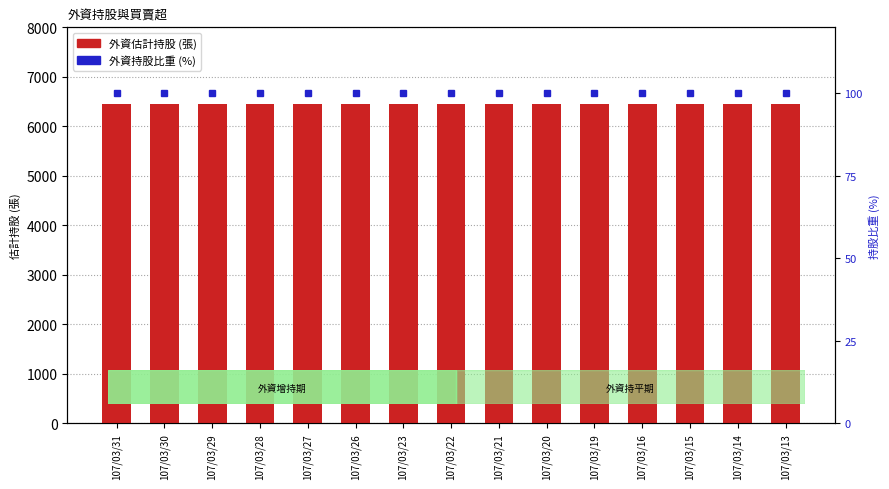

True or false: 外資估計持股 has a value of 6443 at 107/03/16.

True